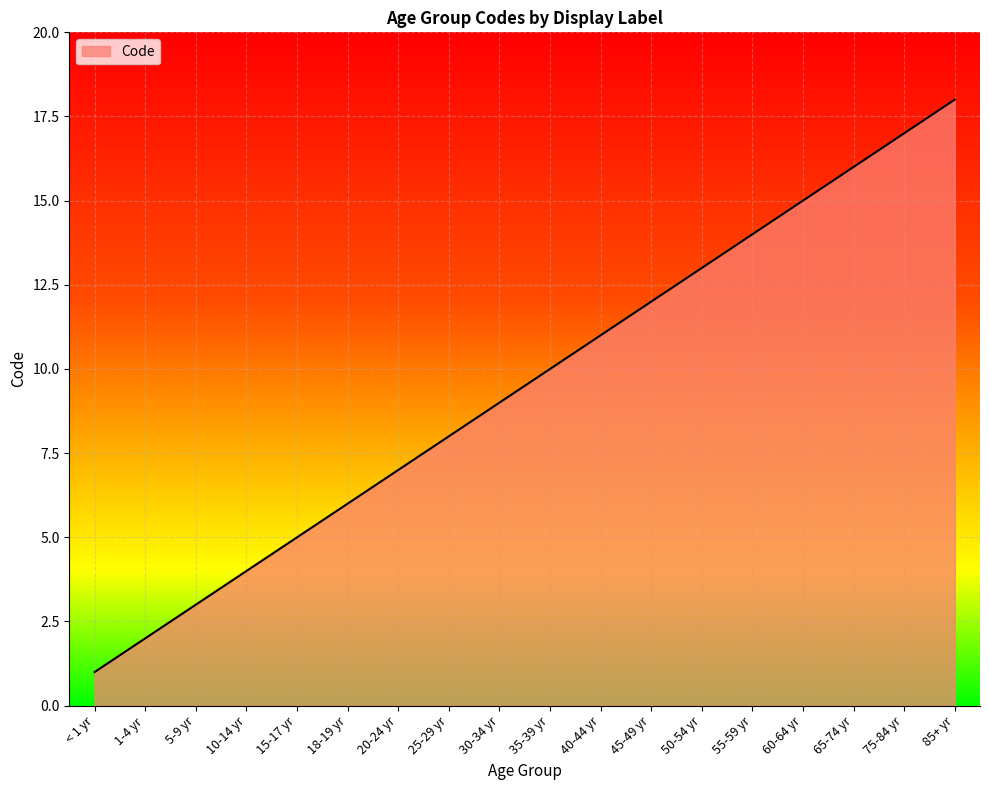

What is the maximum value shown in the chart?

18